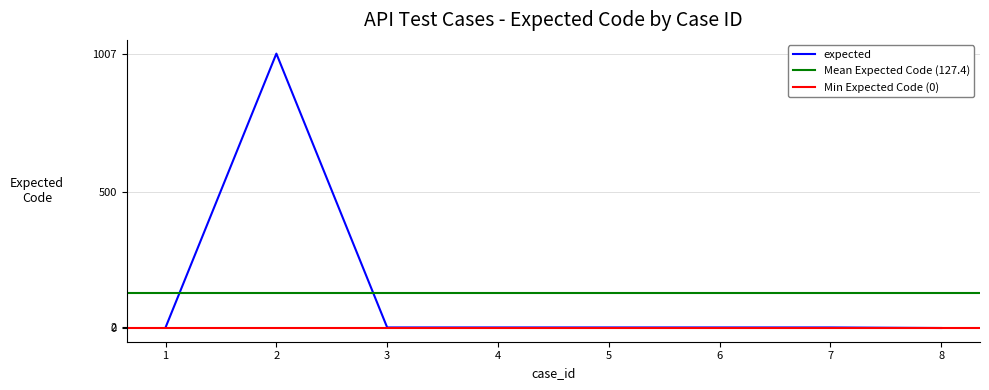

What is the change in value from 2 to 8?

-1007